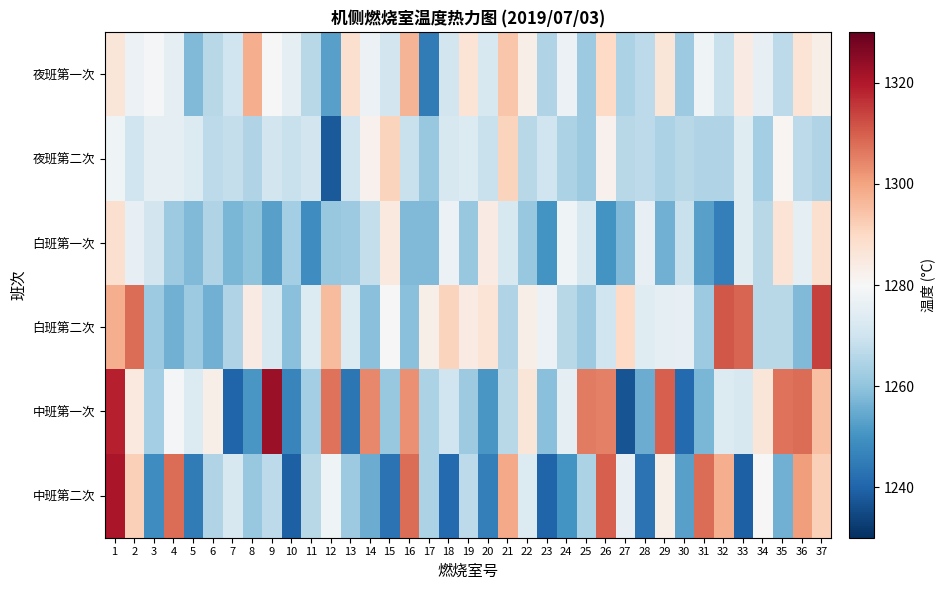

Reading right to left, transcribe all the data shown in this chart.

夜班第一次: 37=1283	36=1287	35=1267	34=1276	33=1284	32=1269	31=1278	30=1262	29=1286	28=1267	27=1264	26=1290	25=1262	24=1277	23=1265	22=1283	21=1294	20=1272	19=1287	18=1271	17=1245	16=1297	15=1271	14=1277	13=1288	12=1253	11=1266	10=1275	9=1280	8=1298	7=1270	6=1266	5=1258	4=1275	3=1279	2=1277	1=1286
夜班第二次: 37=1265	36=1267	35=1281	34=1263	33=1274	32=1265	31=1265	30=1266	29=1264	28=1267	27=1266	26=1282	25=1262	24=1264	23=1270	22=1266	21=1291	20=1269	19=1273	18=1272	17=1261	16=1269	15=1291	14=1282	13=1270	12=1238	11=1271	10=1269	9=1271	8=1265	7=1268	6=1267	5=1273	4=1275	3=1275	2=1270	1=1278
白班第一次: 37=1288	36=1275	35=1287	34=1266	33=1274	32=1246	31=1253	30=1269	29=1256	28=1276	27=1258	26=1250	25=1272	24=1278	23=1250	22=1261	21=1272	20=1284	19=1261	18=1277	17=1258	16=1258	15=1285	14=1268	13=1262	12=1261	11=1249	10=1263	9=1253	8=1260	7=1257	6=1265	5=1258	4=1262	3=1271	2=1276	1=1288
白班第二次: 37=1314	36=1258	35=1266	34=1266	33=1309	32=1311	31=1262	30=1276	29=1275	28=1274	27=1290	26=1270	25=1262	24=1266	23=1277	22=1283	21=1265	20=1287	19=1284	18=1291	17=1283	16=1259	15=1280	14=1259	13=1273	12=1296	11=1273	10=1259	9=1272	8=1284	7=1265	6=1256	5=1262	4=1256	3=1262	2=1308	1=1298
中班第一次: 37=1295	36=1308	35=1307	34=1286	33=1272	32=1273	31=1257	30=1241	29=1310	28=1255	27=1237	26=1305	25=1306	24=1275	23=1259	22=1286	21=1266	20=1251	19=1262	18=1270	17=1264	16=1303	15=1261	14=1304	13=1244	12=1307	11=1263	10=1247	9=1323	8=1251	7=1240	6=1283	5=1273	4=1279	3=1263	2=1285	1=1319
中班第二次: 37=1292	36=1301	35=1256	34=1280	33=1239	32=1298	31=1308	30=1253	29=1283	28=1243	27=1276	26=1310	25=1264	24=1250	23=1240	22=1273	21=1299	20=1246	19=1267	18=1241	17=1264	16=1308	15=1243	14=1255	13=1262	12=1278	11=1266	10=1239	9=1267	8=1261	7=1272	6=1265	5=1245	4=1308	3=1249	2=1292	1=1321